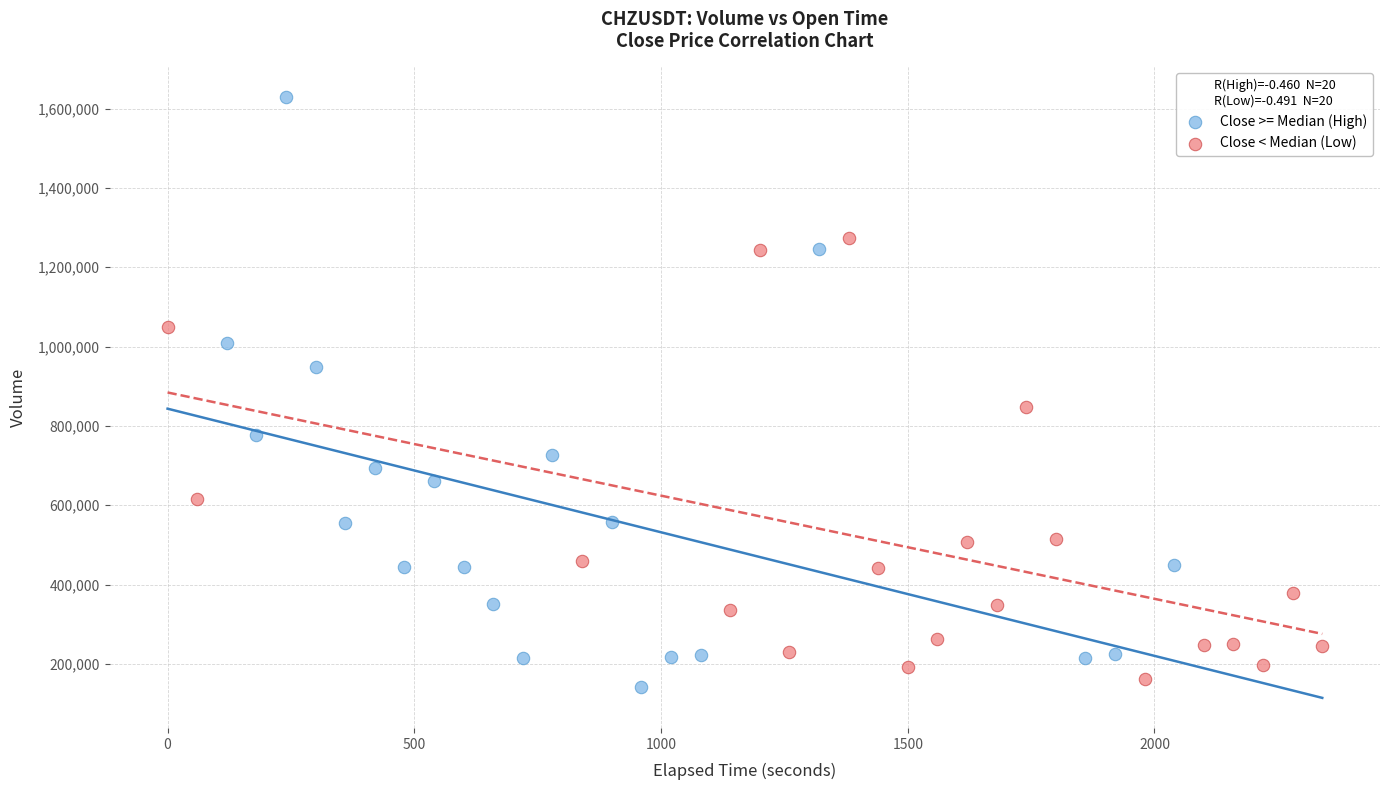

Which series reaches the maximum Y coordinate?

Close >= Median (High)